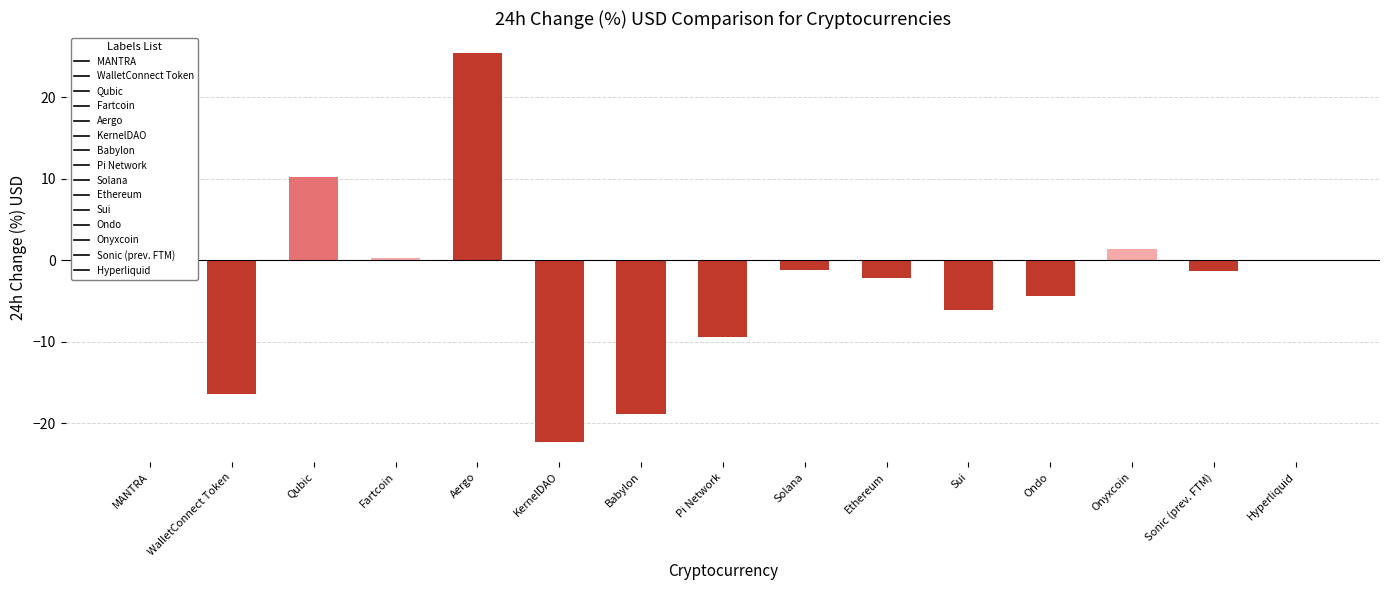

What is the greatest value displayed?

25.5